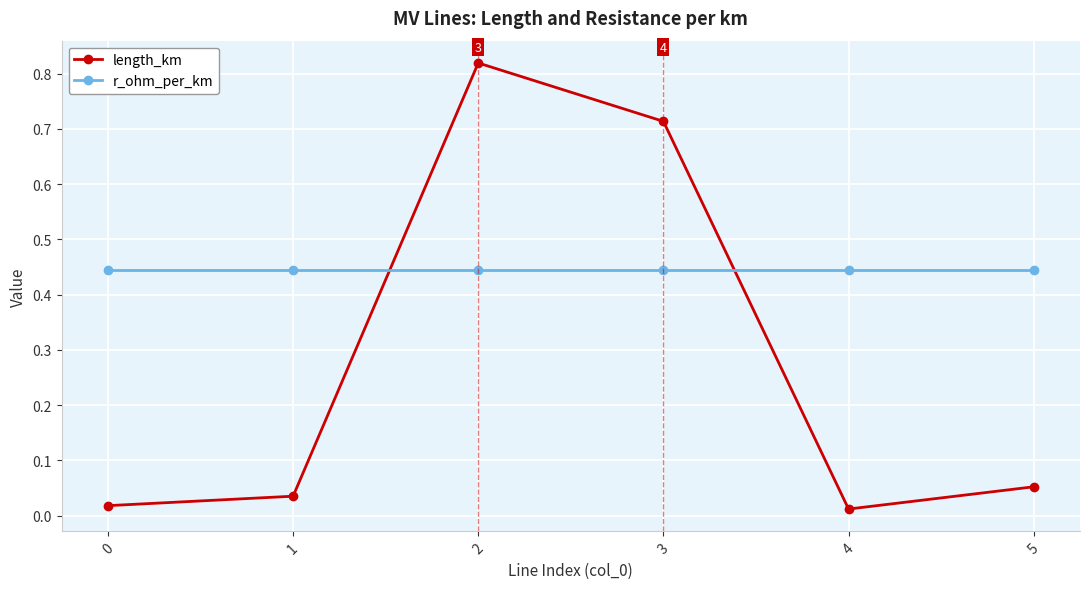

At which category does length_km reach its first local peak?

2